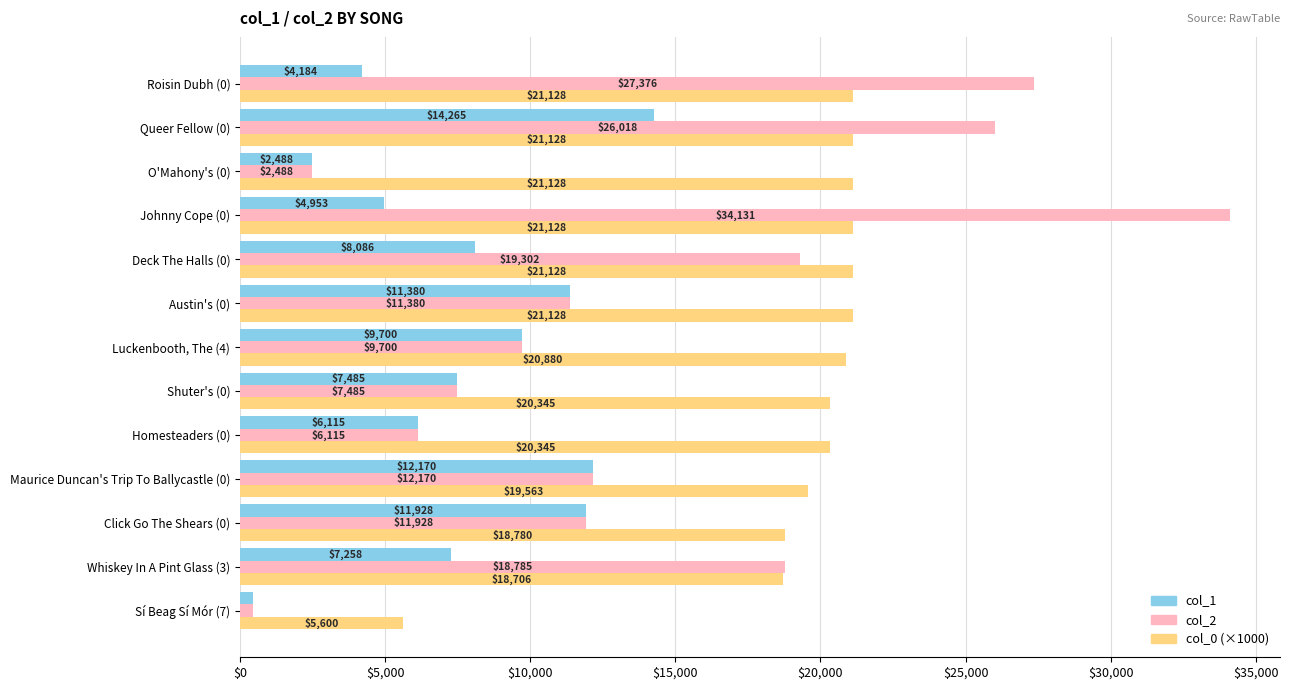

The value of col_0 (×1000) at Roisin Dubh (0) is 8338.8. True or false?

False